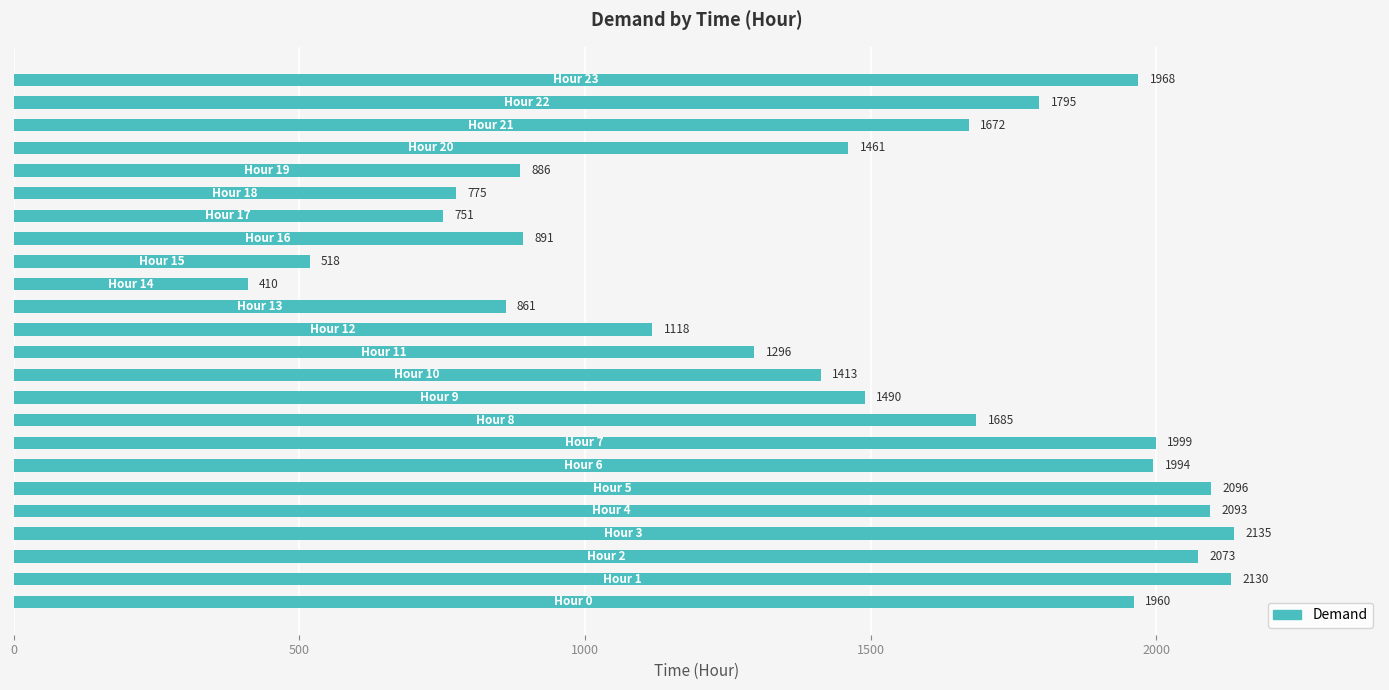

What is the minimum value shown in the chart?

410